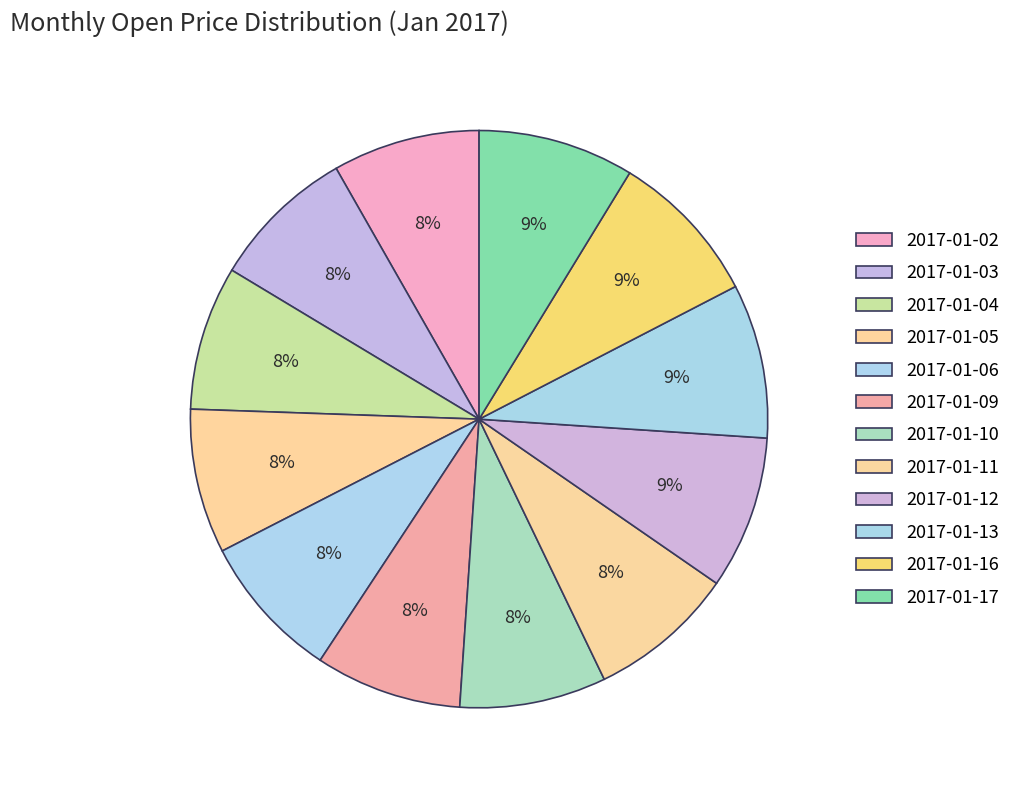

Count the number of slices in the pie.

12